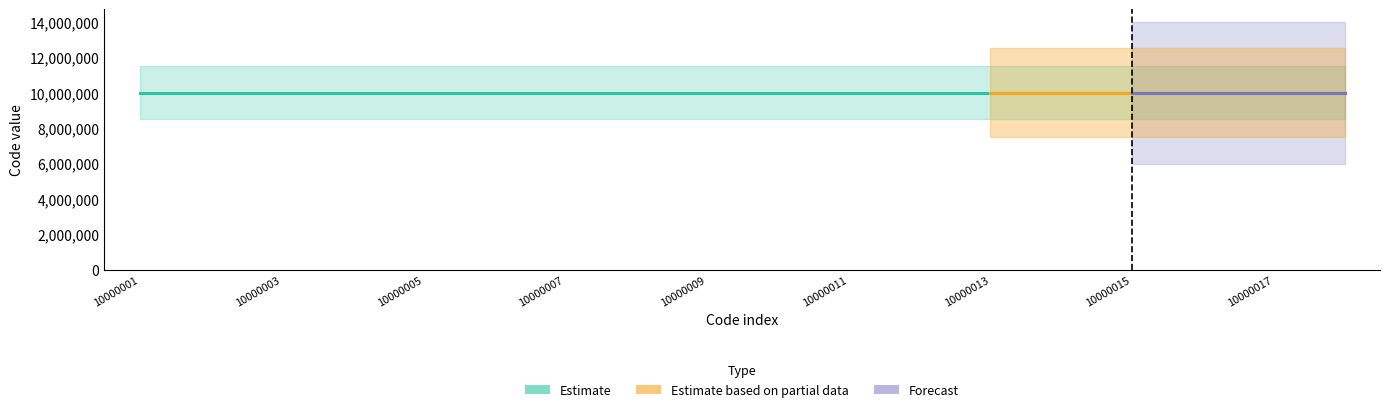

At which category is the sum across all series the highest?

10000018